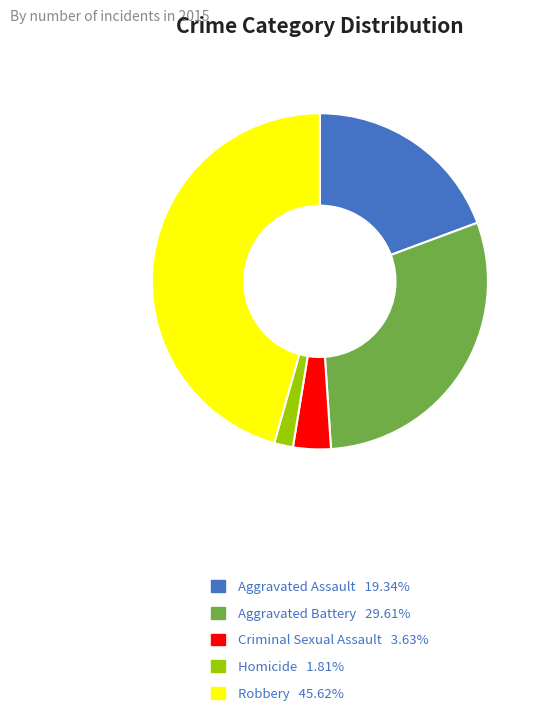

Is Aggravated Battery the majority of the pie?

No